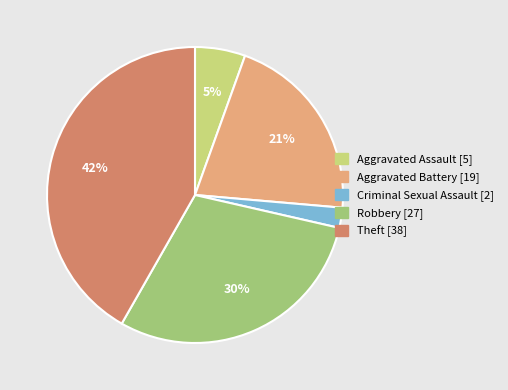

To the nearest percent, what portion does Robbery represent?

30%